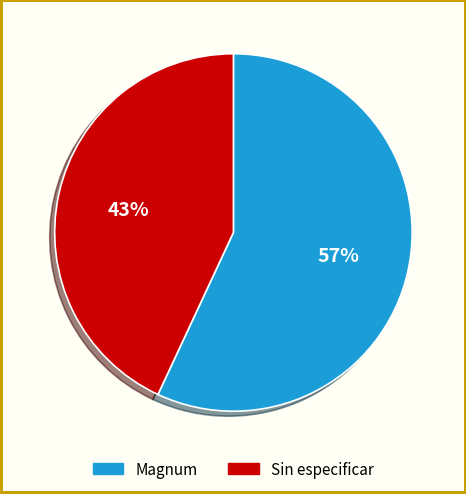

To the nearest percent, what portion does Magnum represent?

57%